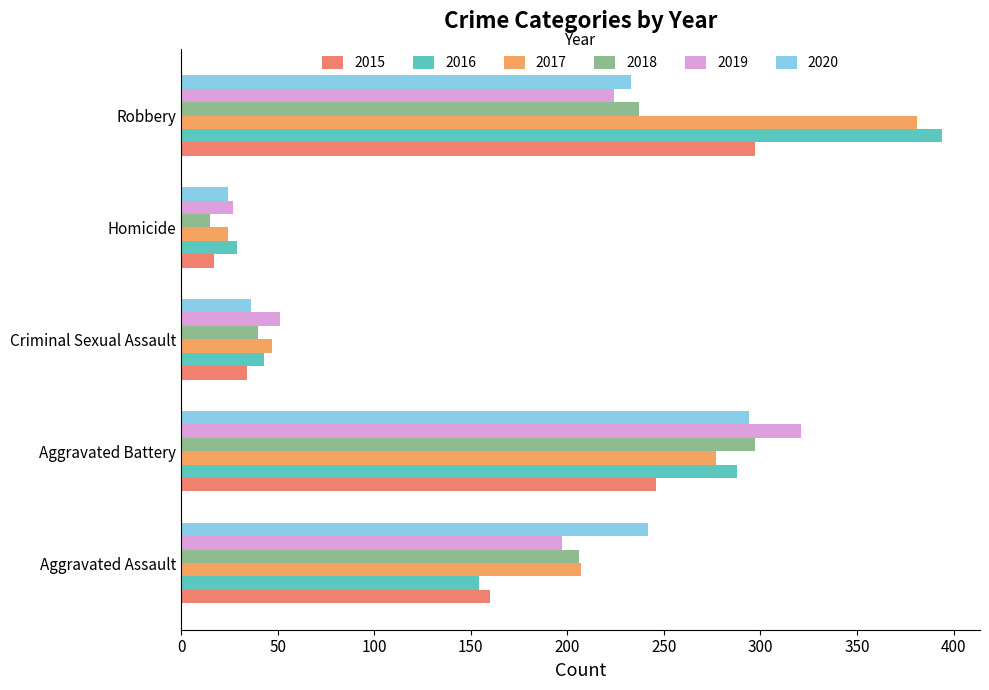

At which category is the sum across all series the highest?

Robbery